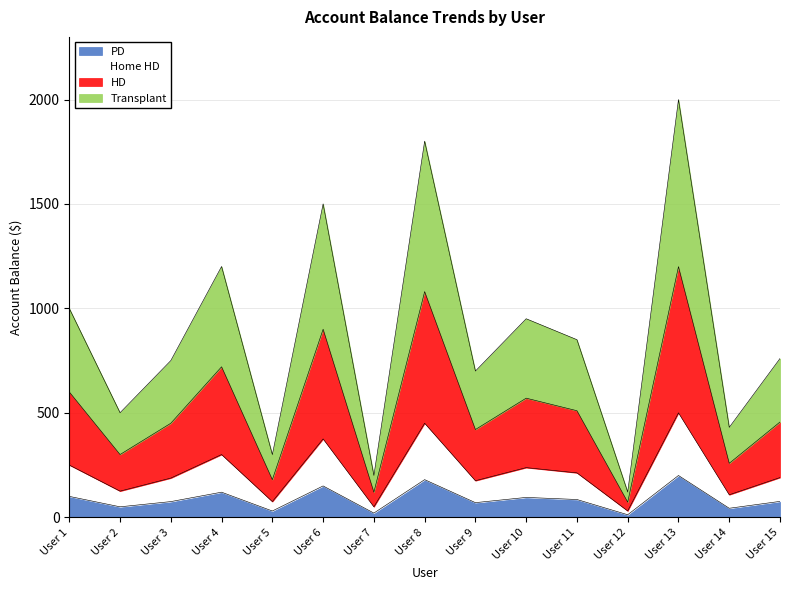

At which category is the sum across all series the highest?

User 13